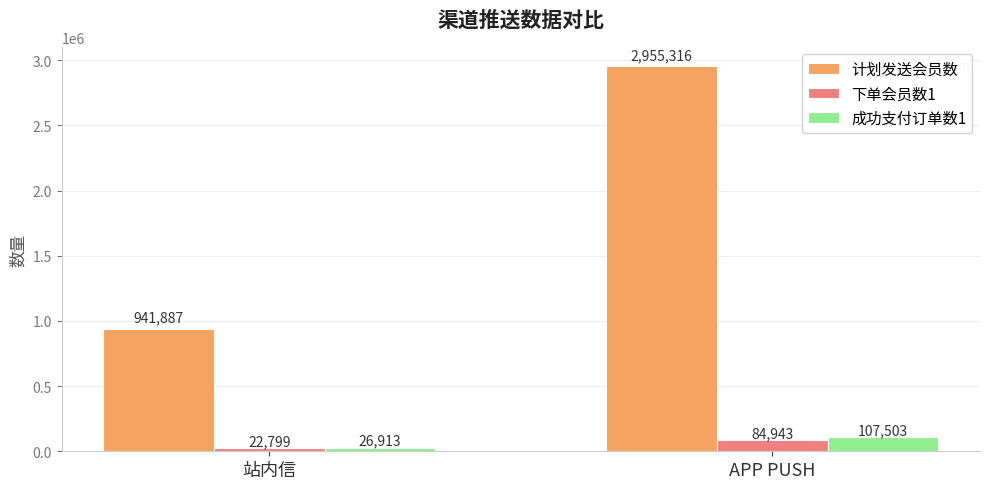

Reading left to right, list all the values displayed in this chart.

计划发送会员数: 941887	2955316
下单会员数1: 22799	84943
成功支付订单数1: 26913	107503